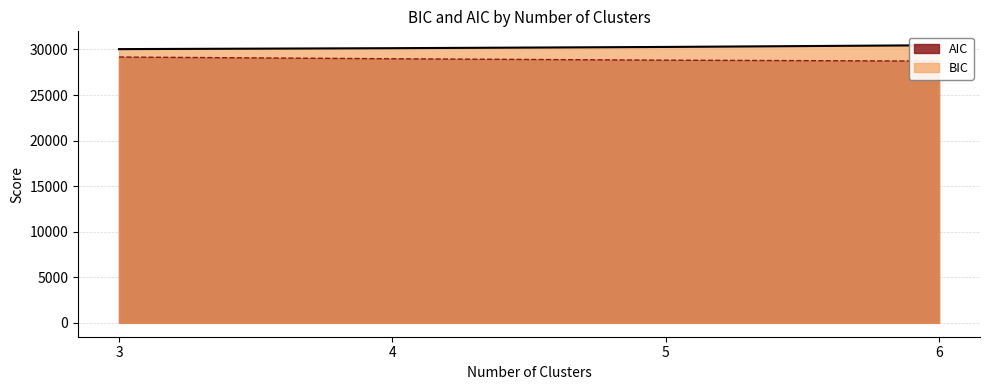

What is the maximum value shown in the chart?

30463.2